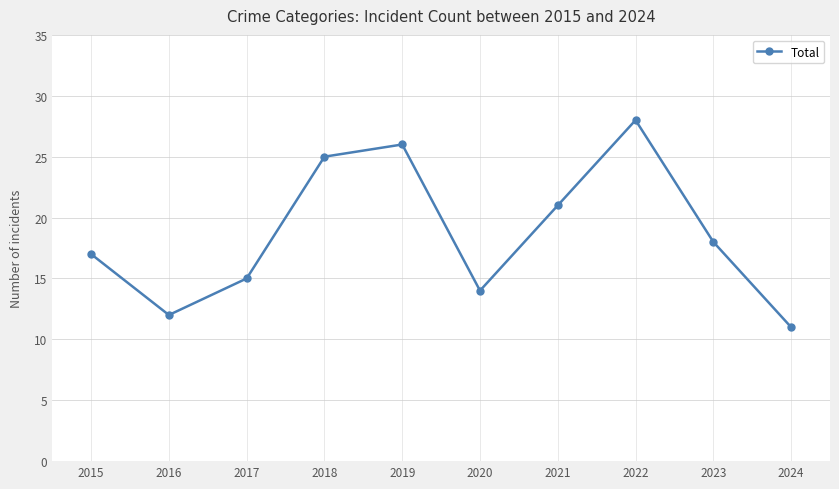

How many interior local valleys (lower than both neighbors) does the data have?

2